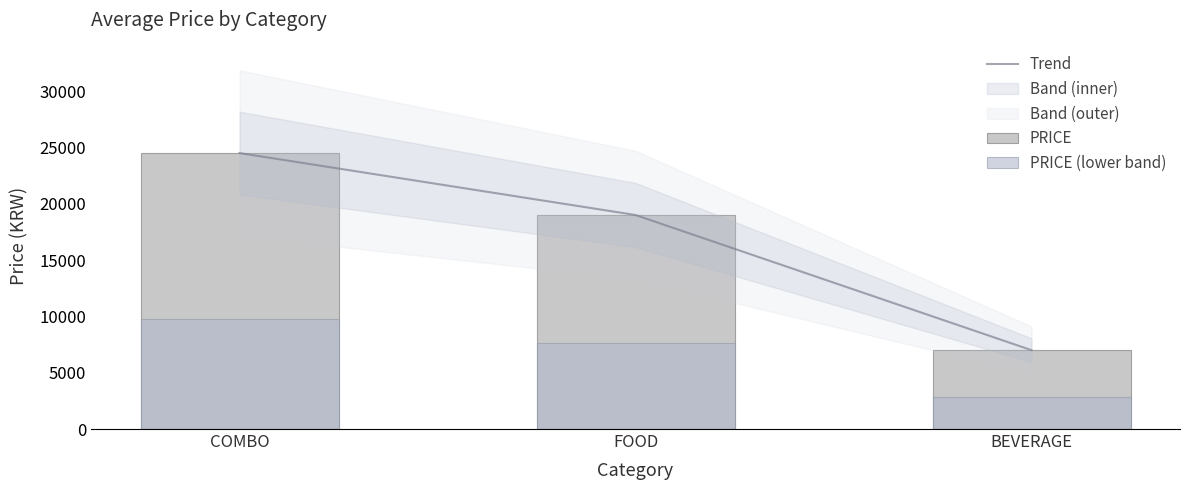

What is the maximum value for Trend?

24500.0